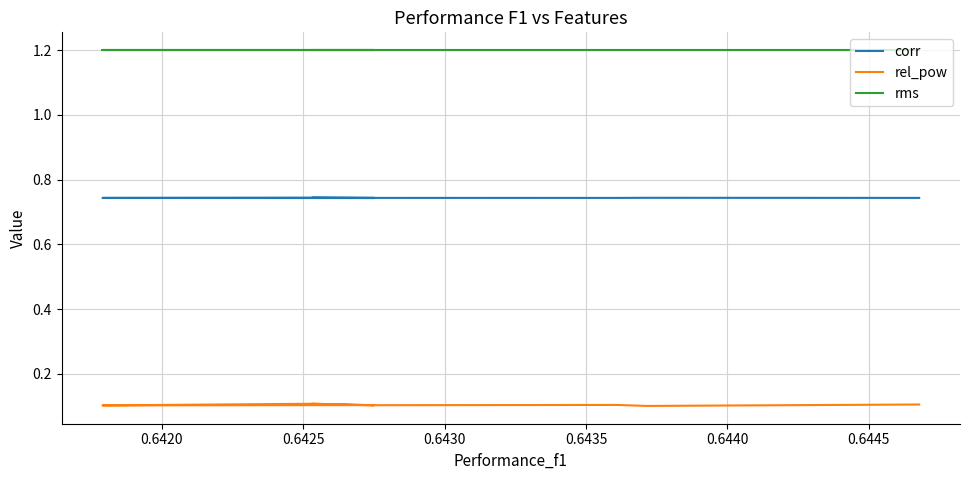

What is the greatest value displayed?

1.2